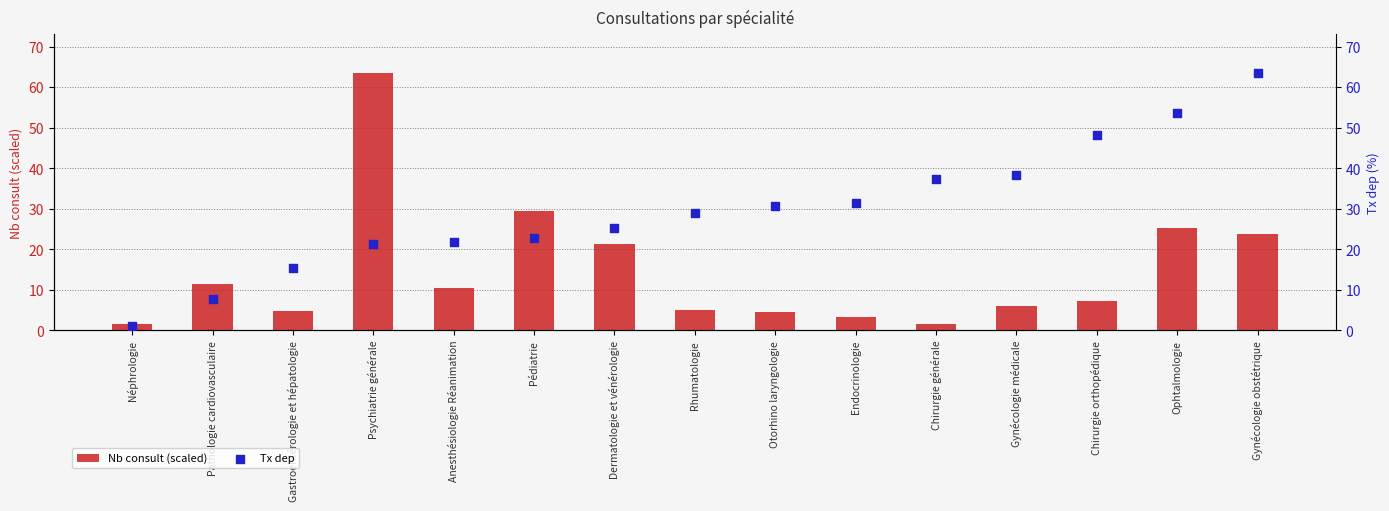

Which series has the largest Y range (max minus min)?

Tx dep